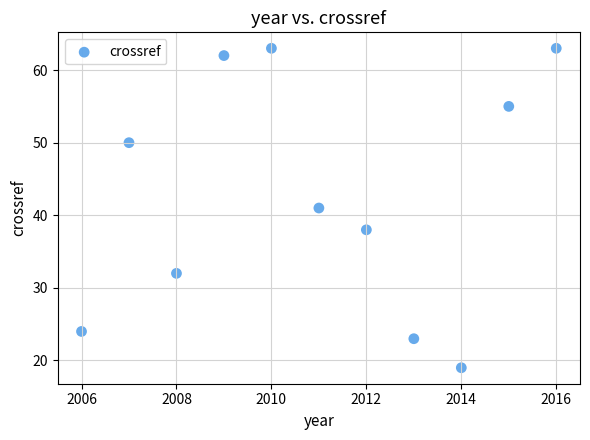

What is the average Y value?

43